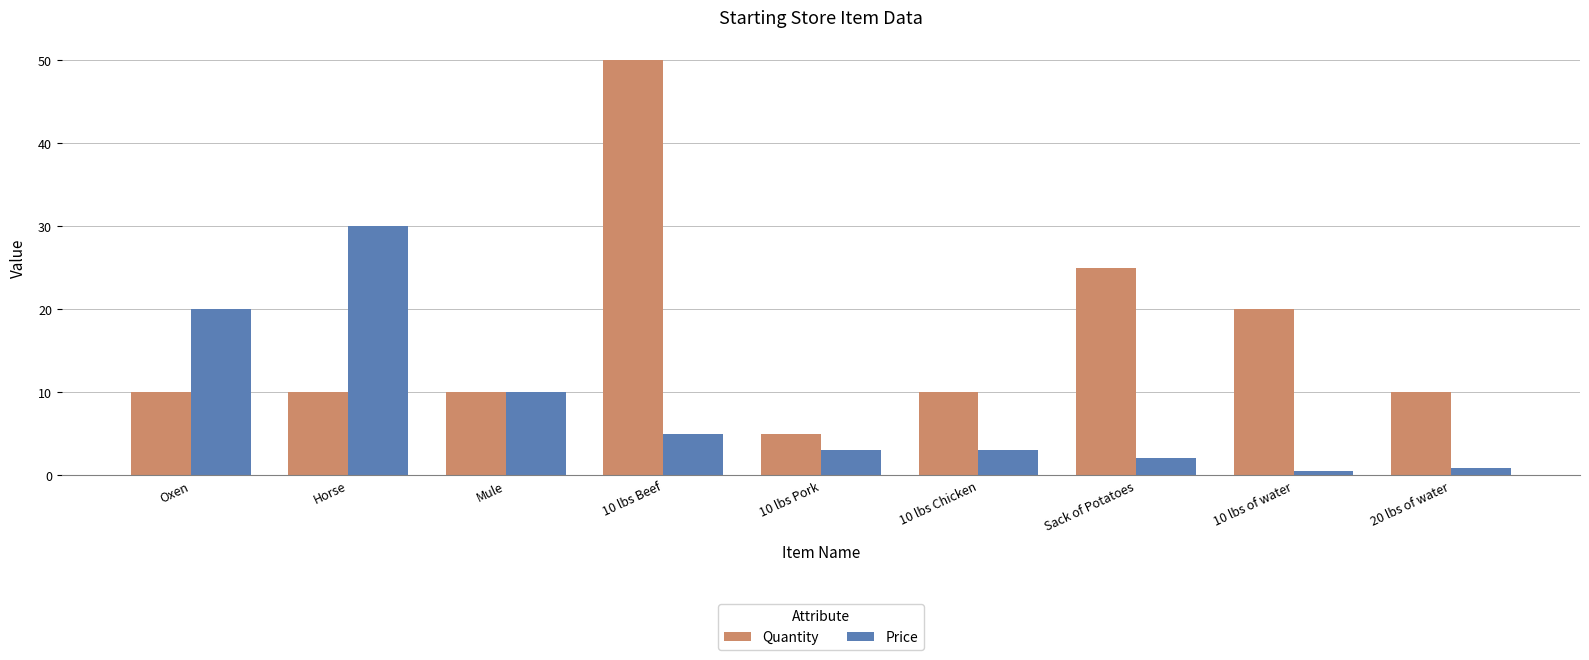

Is it true that Price equals 0.5 at 10 lbs of water?

True